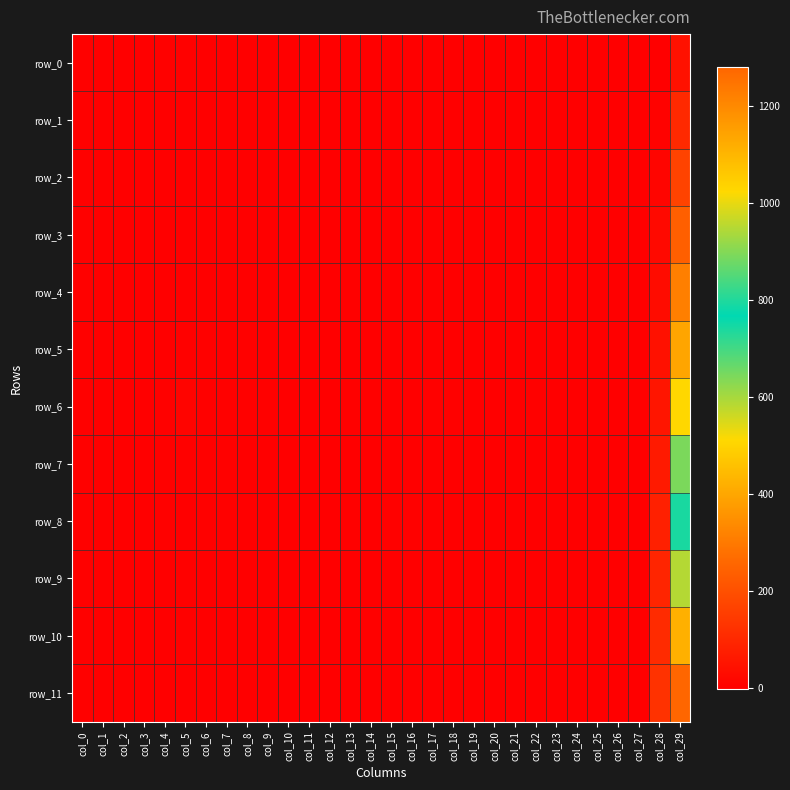

How many distinct data groups are displayed?

12